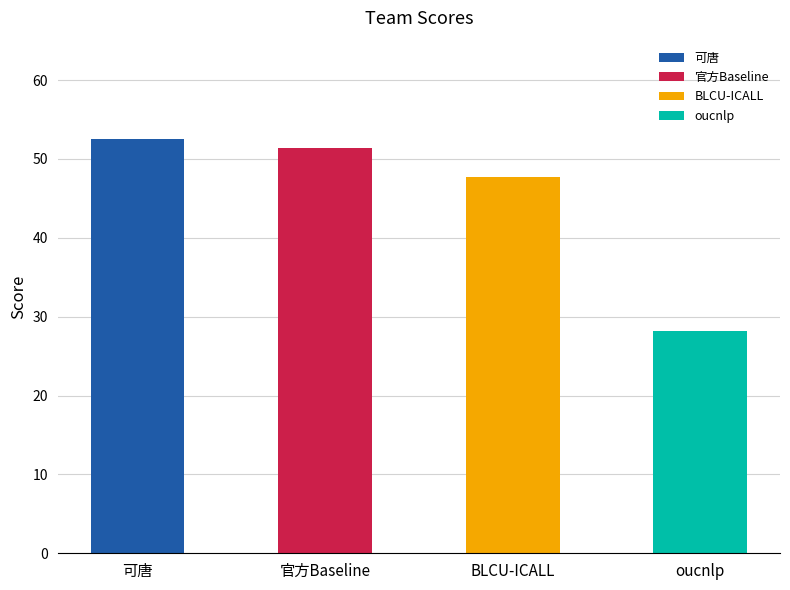

What is the value of the 2nd bar from the left?

51.4